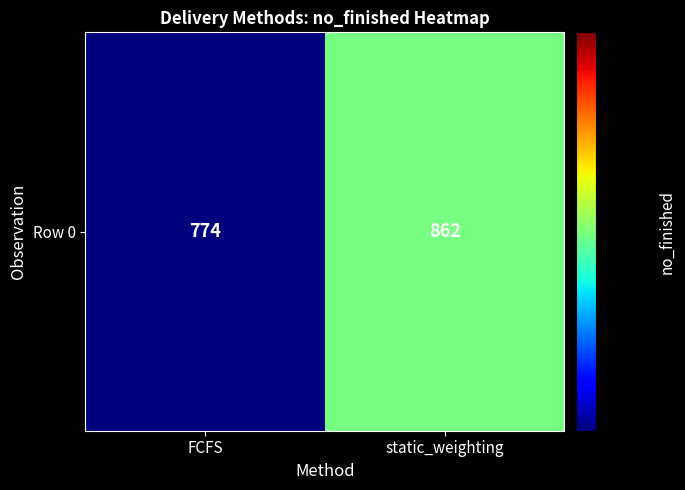

Which category has the lowest value across all series?

FCFS